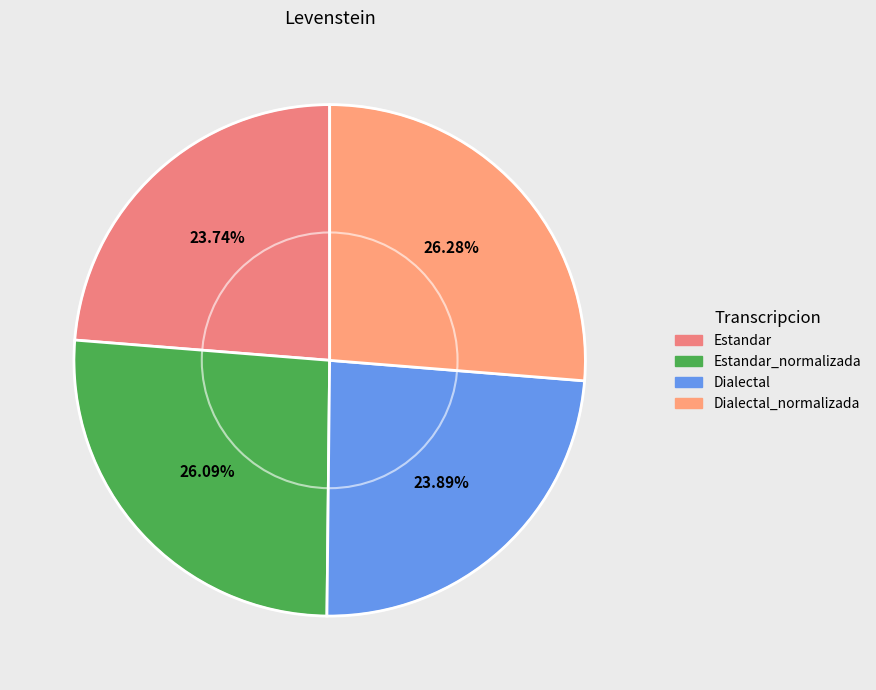

Is it true that Dialectal is 24% of the pie?

True